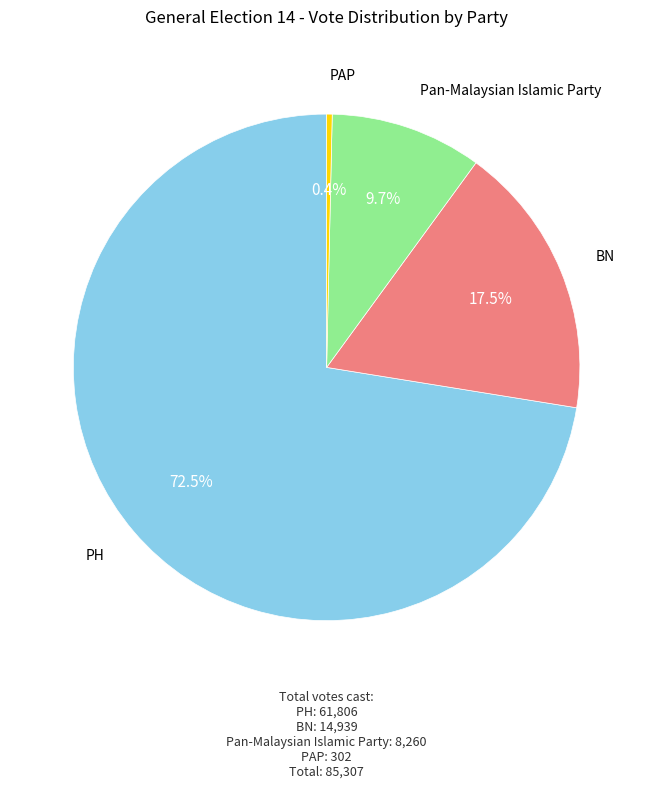

Is there any slice that represents more than half of the pie?

Yes